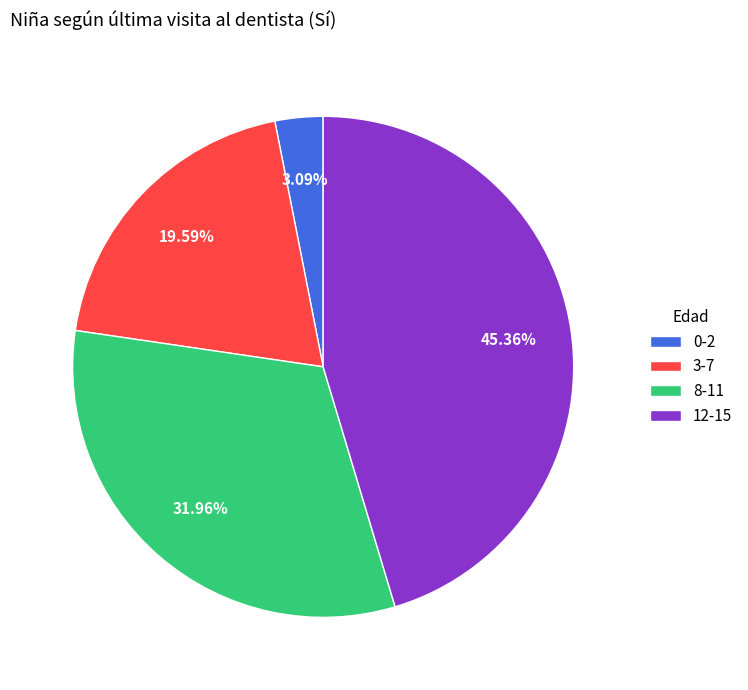

Between 12-15 and 8-11, which is larger?

12-15